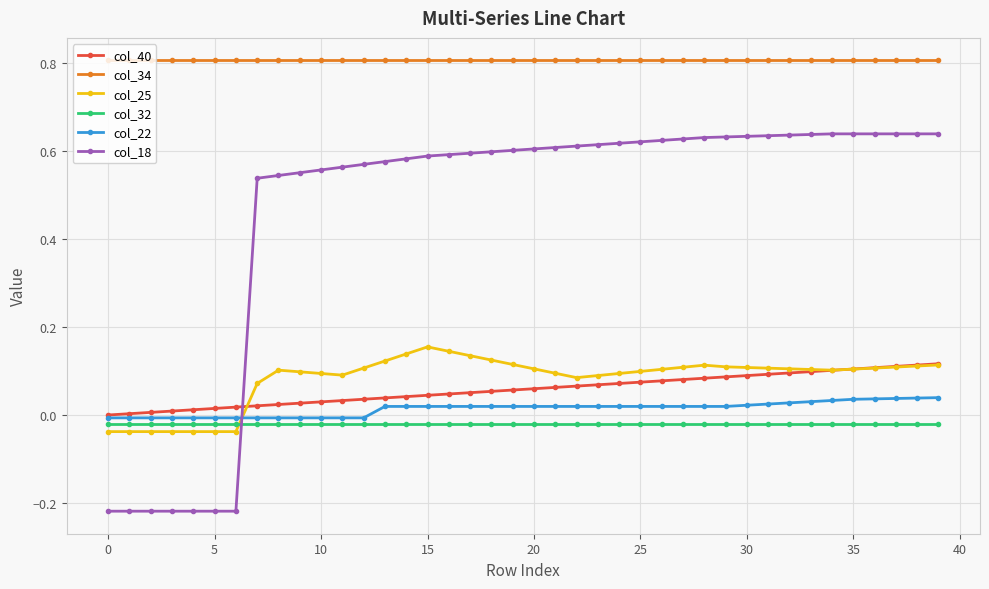

Which series has the largest range (max minus min)?

col_18